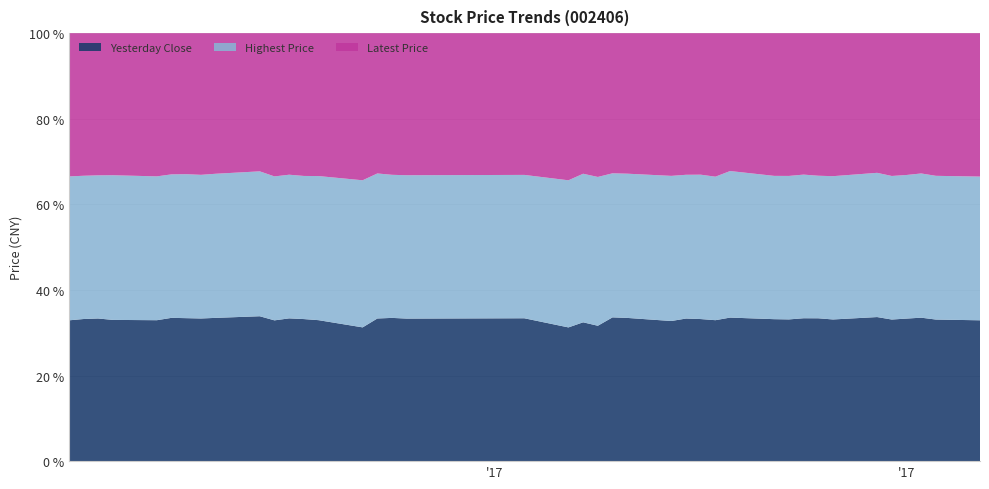

Reading right to left, transcribe all the data shown in this chart.

Yesterday Close: 2017-03-06=9.4	2017-03-03=9.3	2017-03-02=9.5	2017-03-01=9.6	2017-02-28=9.5	2017-02-27=9.8	2017-02-24=9.7	2017-02-23=9.7	2017-02-22=9.8	2017-02-21=9.7	2017-02-20=9.7	2017-02-17=10.1	2017-02-16=9.9	2017-02-15=9.9	2017-02-14=10.0	2017-02-13=9.8	2017-02-10=10.0	2017-02-09=10.3	2017-02-08=9.7	2017-02-07=9.6	2017-02-06=8.7	2017-02-03=8.8	2017-01-26=8.8	2017-01-25=8.9	2017-01-24=9.0	2017-01-23=8.2	2017-01-20=8.1	2017-01-19=8.1	2017-01-18=8.1	2017-01-17=8.0	2017-01-16=8.4	2017-01-13=8.6	2017-01-12=8.6	2017-01-11=8.7	2017-01-10=8.9	2017-01-09=8.7	2017-01-06=8.7	2017-01-05=8.7	2017-01-04=8.7	2017-01-03=8.5
Highest Price: 2017-03-06=9.6	2017-03-03=9.4	2017-03-02=9.6	2017-03-01=9.6	2017-02-28=9.6	2017-02-27=9.8	2017-02-24=9.8	2017-02-23=9.7	2017-02-22=9.8	2017-02-21=9.8	2017-02-20=9.8	2017-02-17=10.3	2017-02-16=10.1	2017-02-15=10.1	2017-02-14=10.1	2017-02-13=10.2	2017-02-10=10.1	2017-02-09=10.3	2017-02-08=10.6	2017-02-07=10.2	2017-02-06=9.6	2017-02-03=8.8	2017-01-26=8.8	2017-01-25=8.9	2017-01-24=9.2	2017-01-23=9.0	2017-01-20=8.3	2017-01-19=8.1	2017-01-18=8.2	2017-01-17=8.2	2017-01-16=8.4	2017-01-13=8.6	2017-01-12=8.7	2017-01-11=8.8	2017-01-10=8.9	2017-01-09=8.9	2017-01-06=8.9	2017-01-05=8.7	2017-01-04=8.7	2017-01-03=8.7
Latest Price: 2017-03-06=9.5	2017-03-03=9.4	2017-03-02=9.3	2017-03-01=9.5	2017-02-28=9.6	2017-02-27=9.5	2017-02-24=9.8	2017-02-23=9.7	2017-02-22=9.7	2017-02-21=9.8	2017-02-20=9.7	2017-02-17=9.7	2017-02-16=10.1	2017-02-15=9.9	2017-02-14=9.9	2017-02-13=10.0	2017-02-10=9.8	2017-02-09=10.0	2017-02-08=10.3	2017-02-07=9.7	2017-02-06=9.6	2017-02-03=8.7	2017-01-26=8.8	2017-01-25=8.8	2017-01-24=8.9	2017-01-23=9.0	2017-01-20=8.2	2017-01-19=8.1	2017-01-18=8.1	2017-01-17=8.1	2017-01-16=8.0	2017-01-13=8.4	2017-01-12=8.6	2017-01-11=8.6	2017-01-10=8.7	2017-01-09=8.9	2017-01-06=8.7	2017-01-05=8.7	2017-01-04=8.7	2017-01-03=8.7